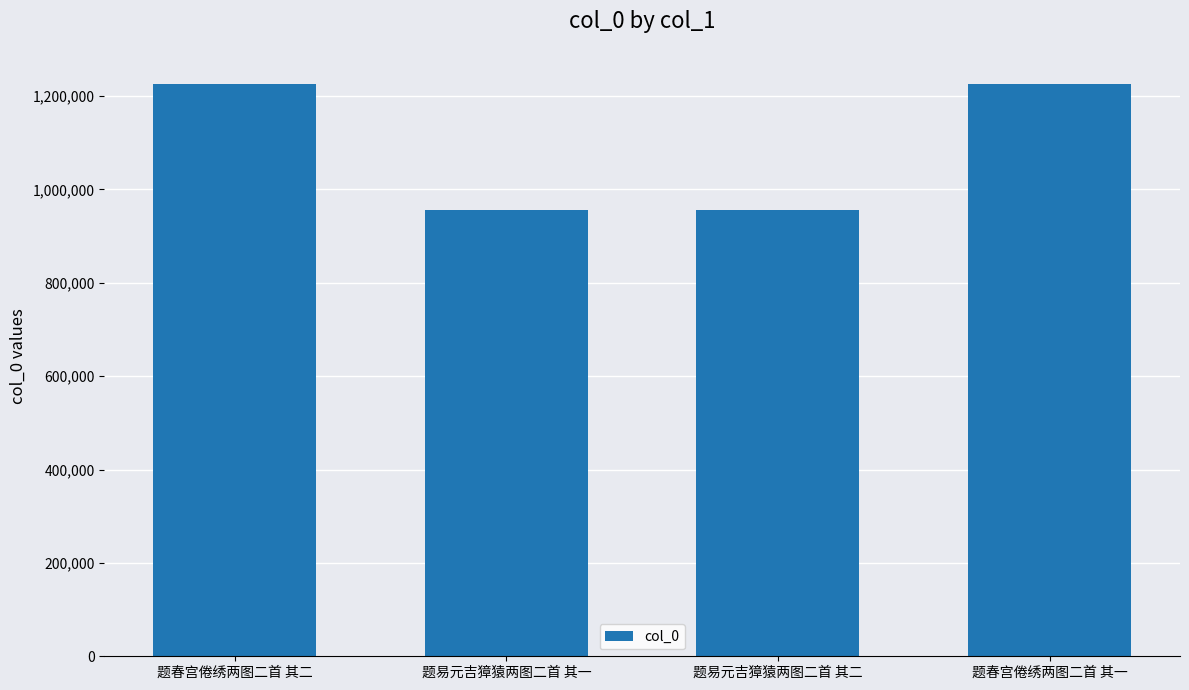

How many bars are there in total?

4